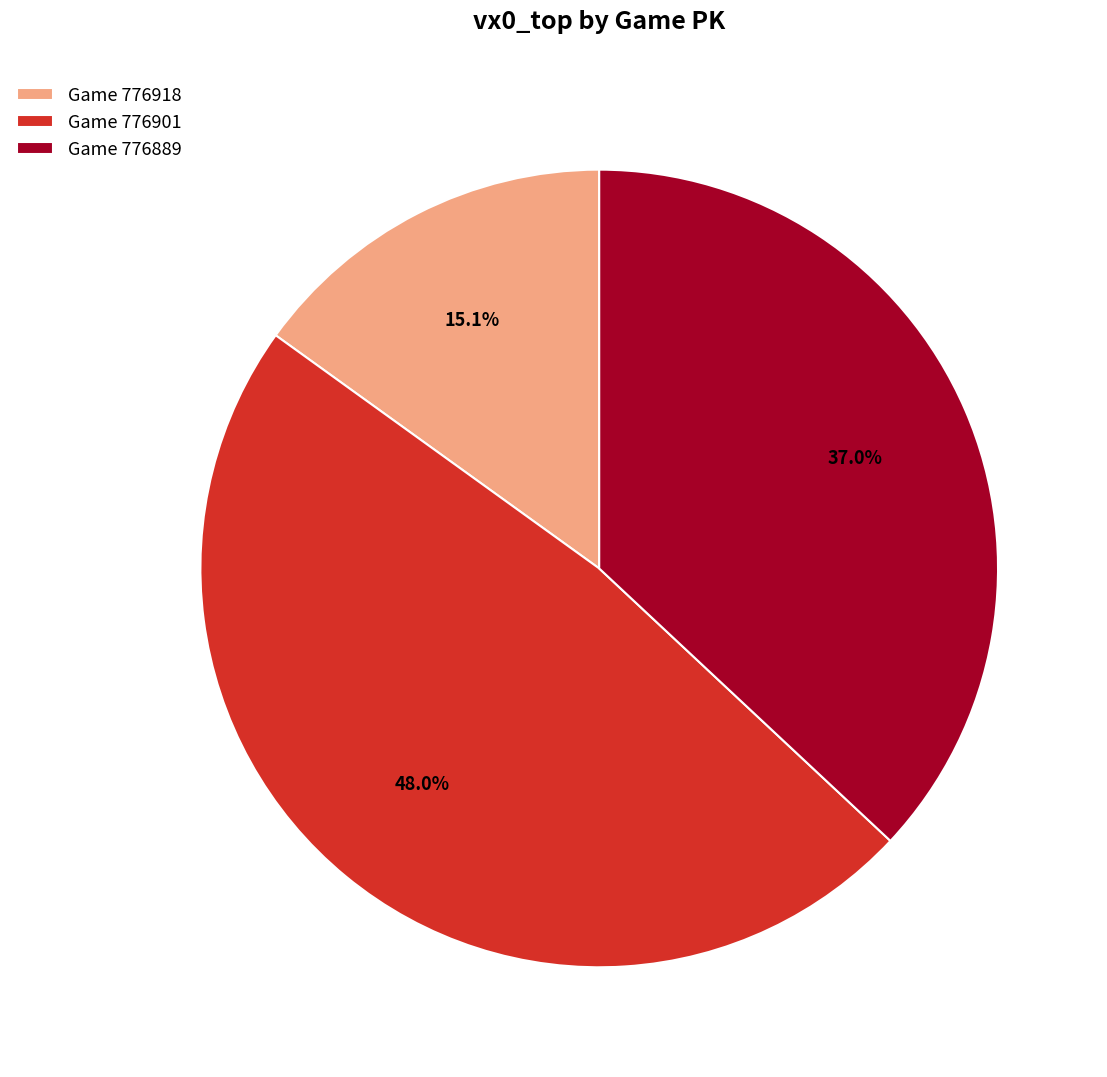

What is the total percentage of Game 776889 and Game 776918?

52.0%